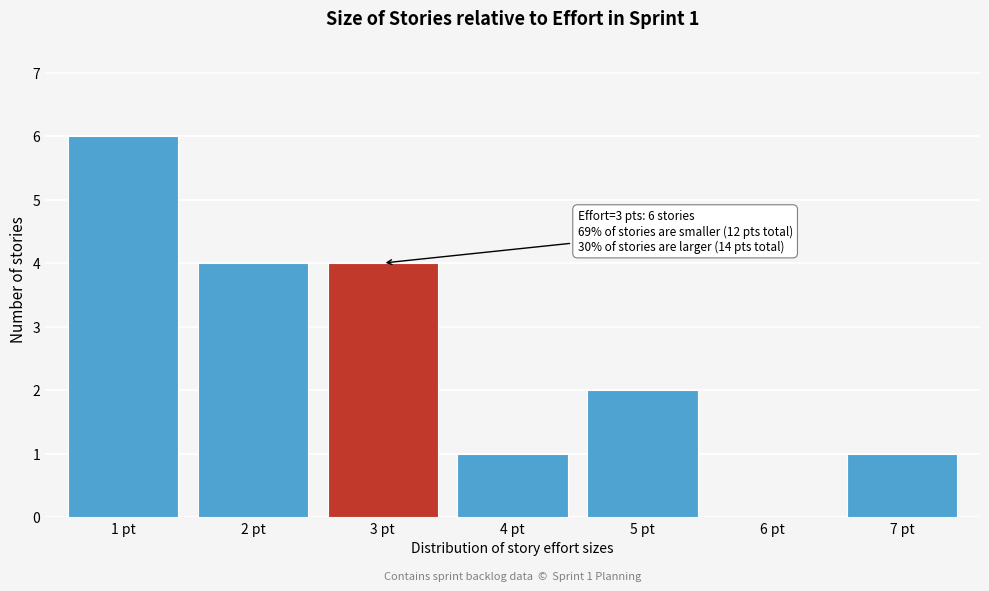

Which range on the x-axis has the tallest bar?

0.5 to 1.5